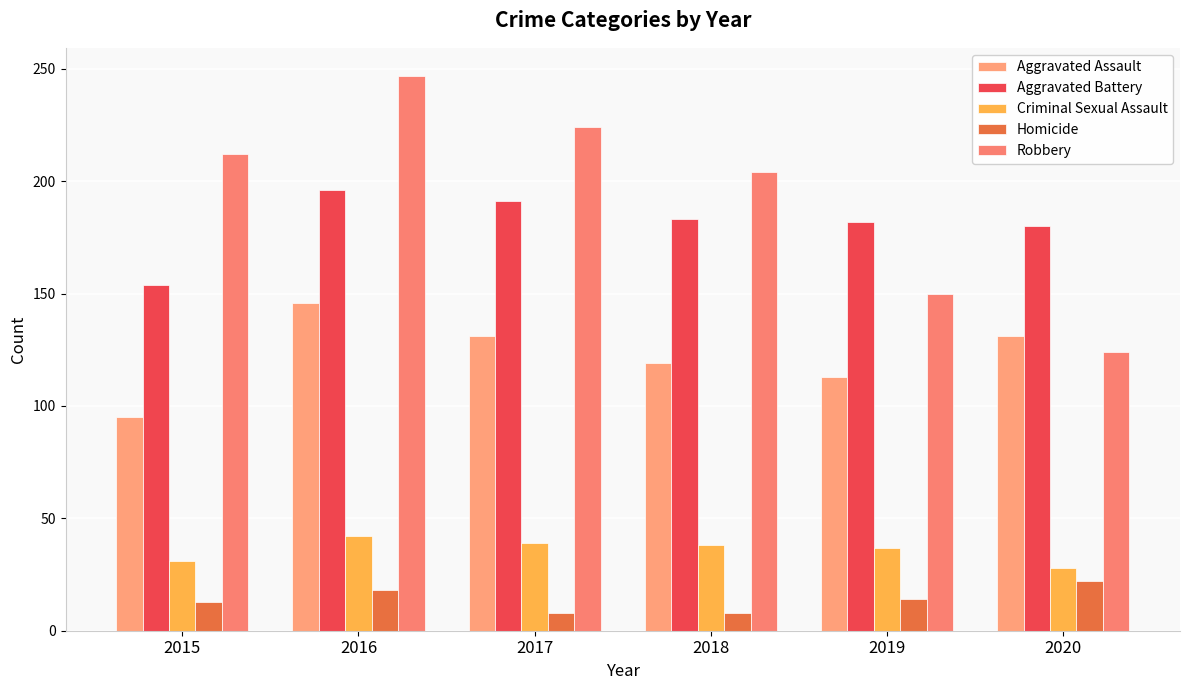

Which series has the largest total across all categories?

Robbery